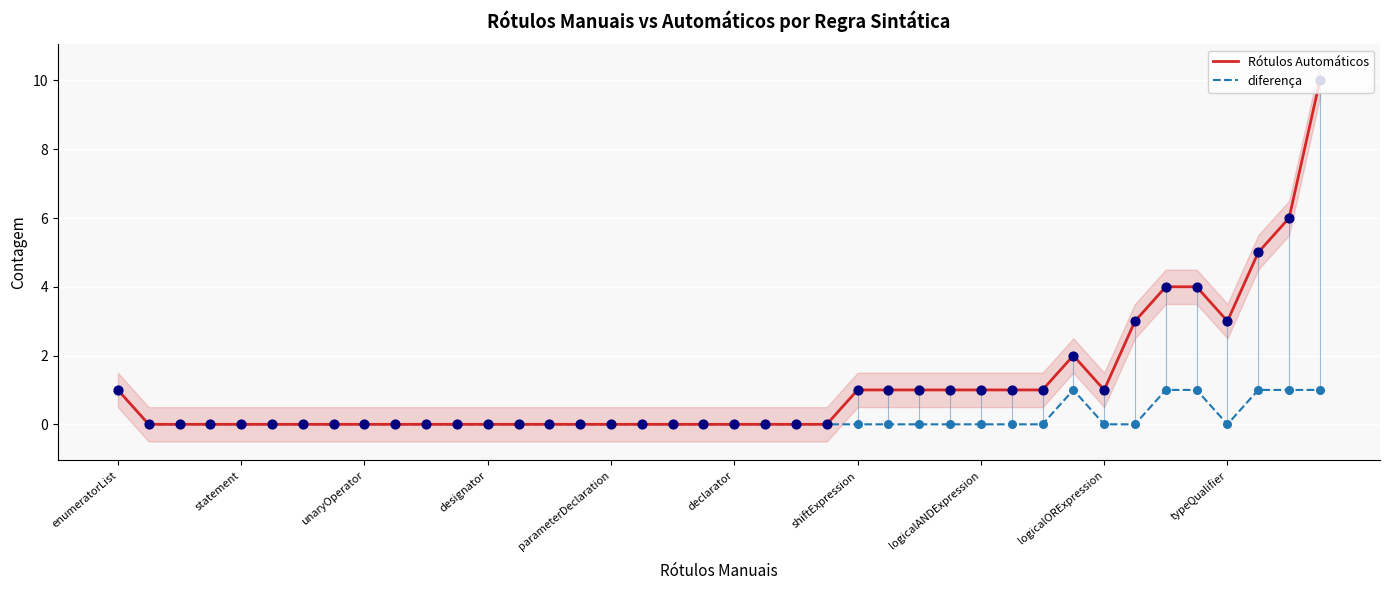

Which series contains the highest Y value?

Rótulos Automáticos